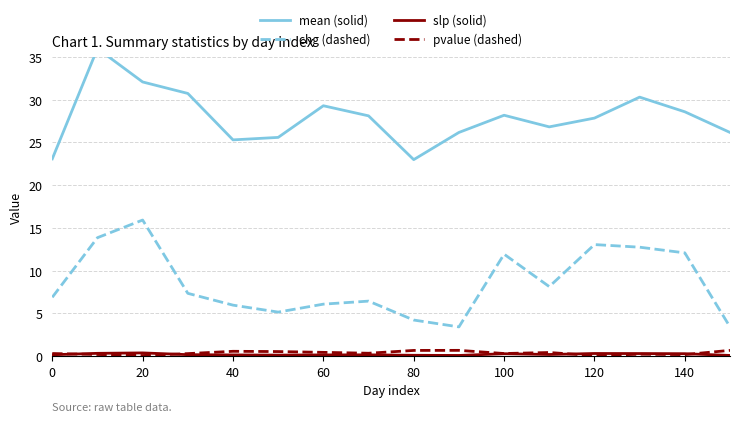

True or false: pvalue (dashed) and chg (dashed) cross at least once.

False